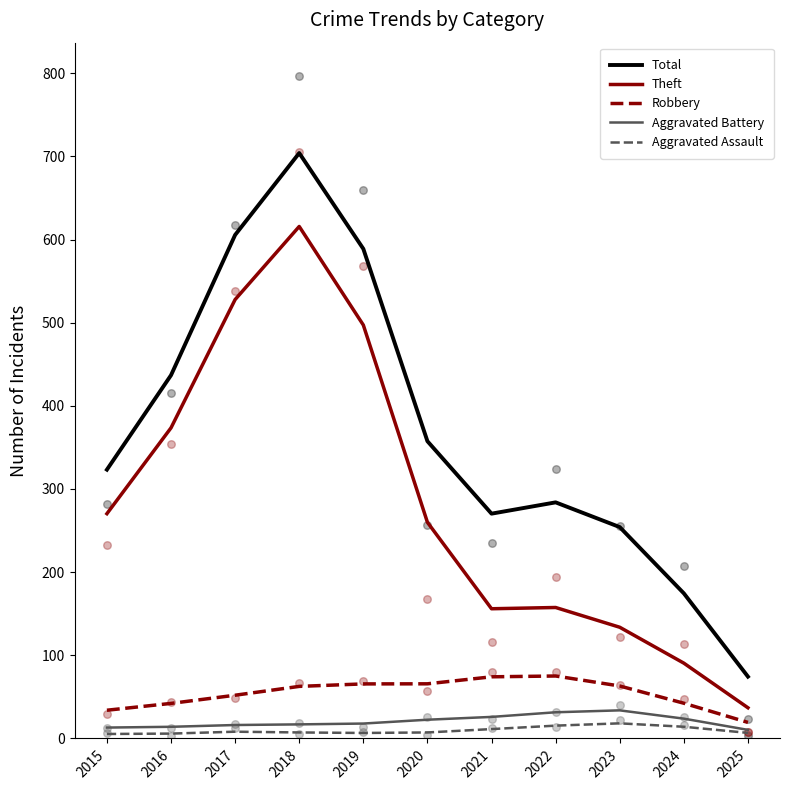

Is the value of Aggravated Battery at 2016 greater than the value of Theft at 2024?

No